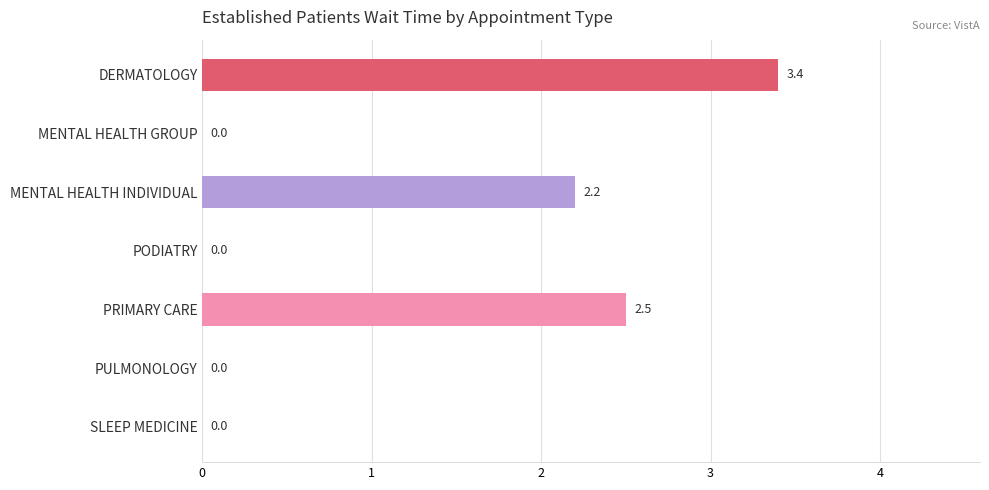

True or false: the data shows 2.5 at PRIMARY CARE.

True